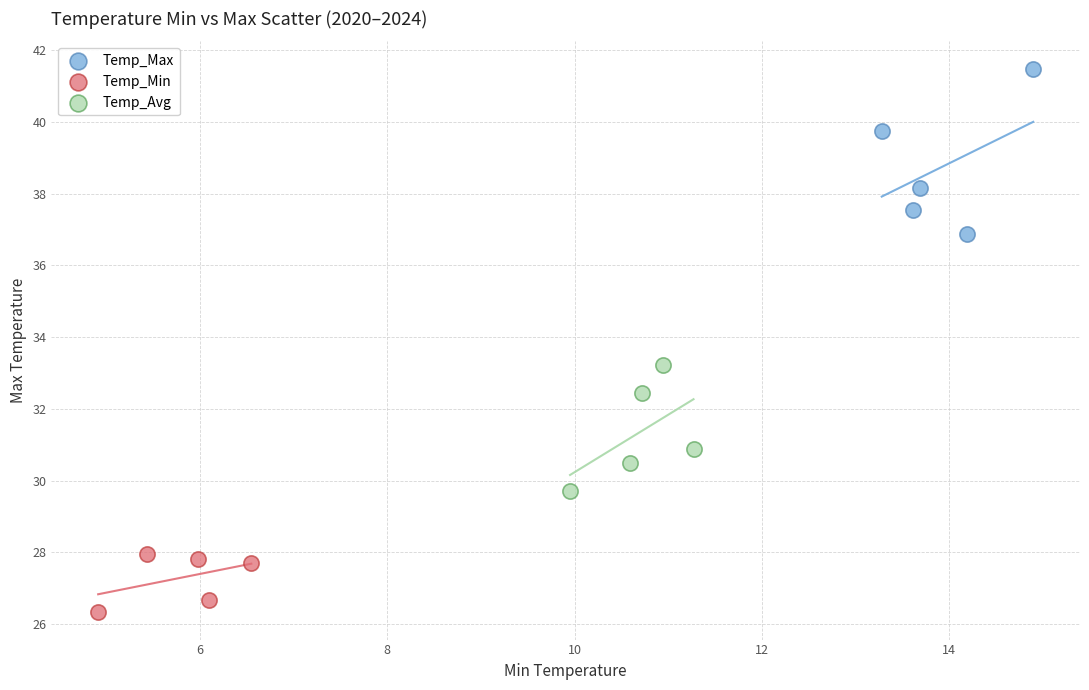

Which series has the largest Y range (max minus min)?

Temp_Max